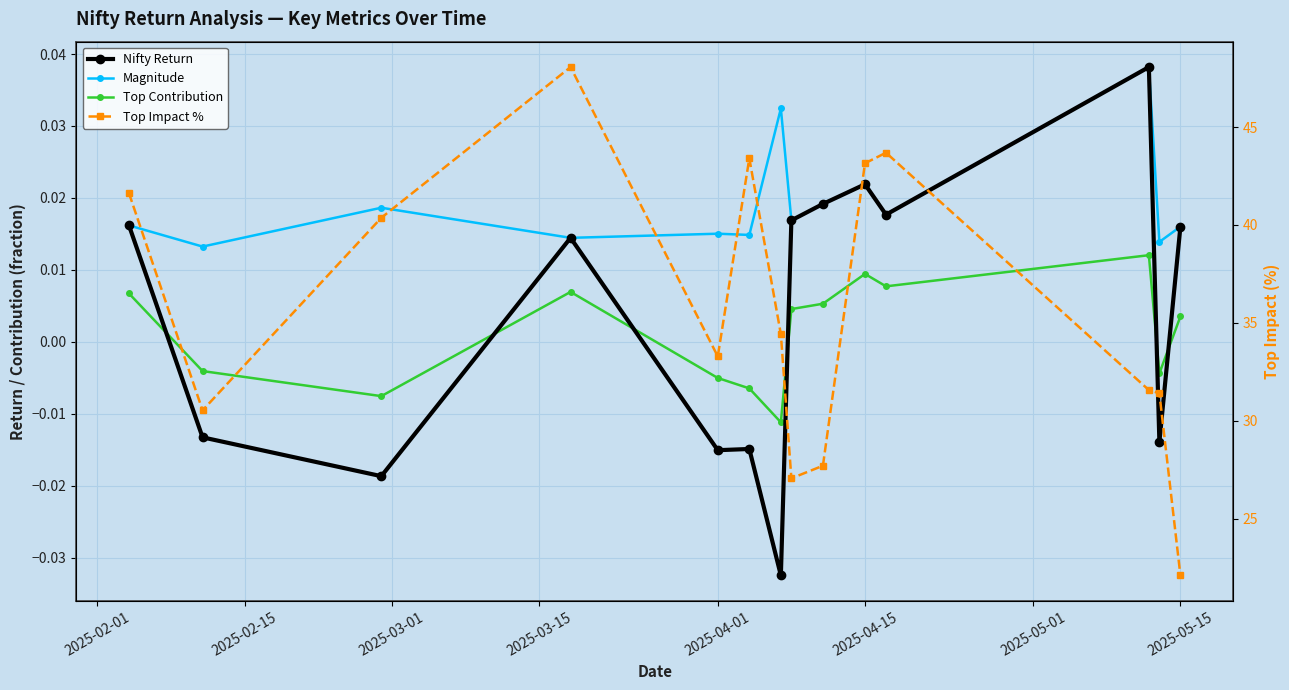

At how many categories does at least one series exceed 32?

8